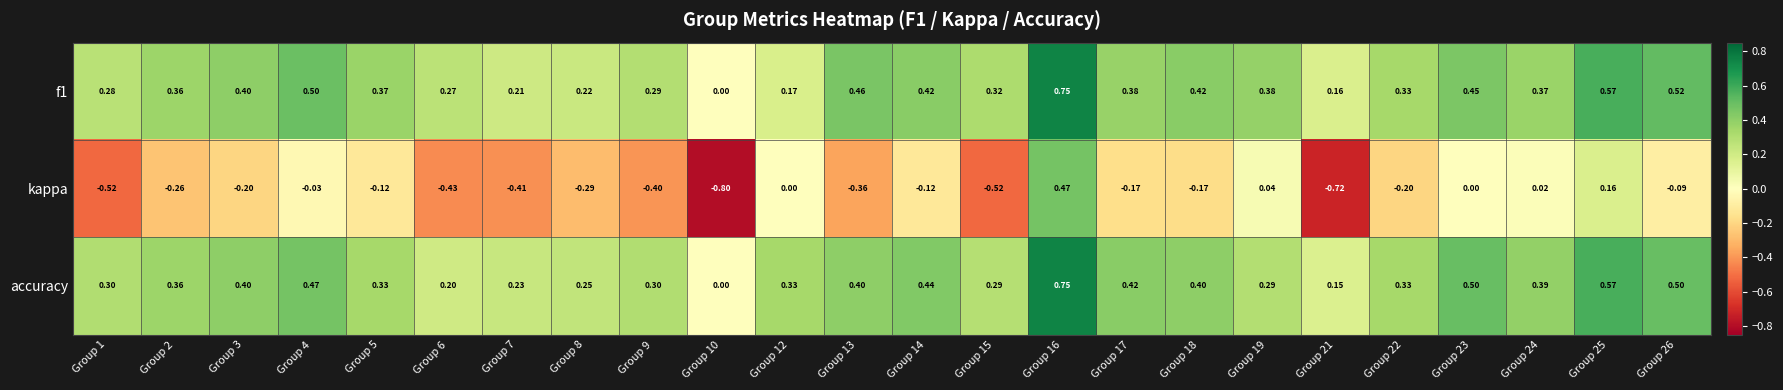

Which series has the largest range (max minus min)?

kappa